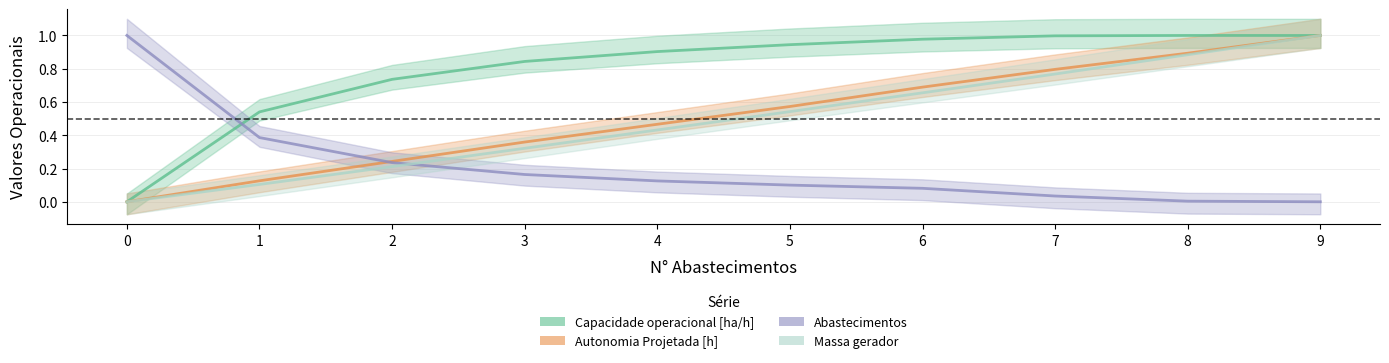

Rank the series by their maximum value, from highest to lowest.

Capacidade operacional [ha/h], Autonomia Projetada [h], Abastecimentos, Massa gerador